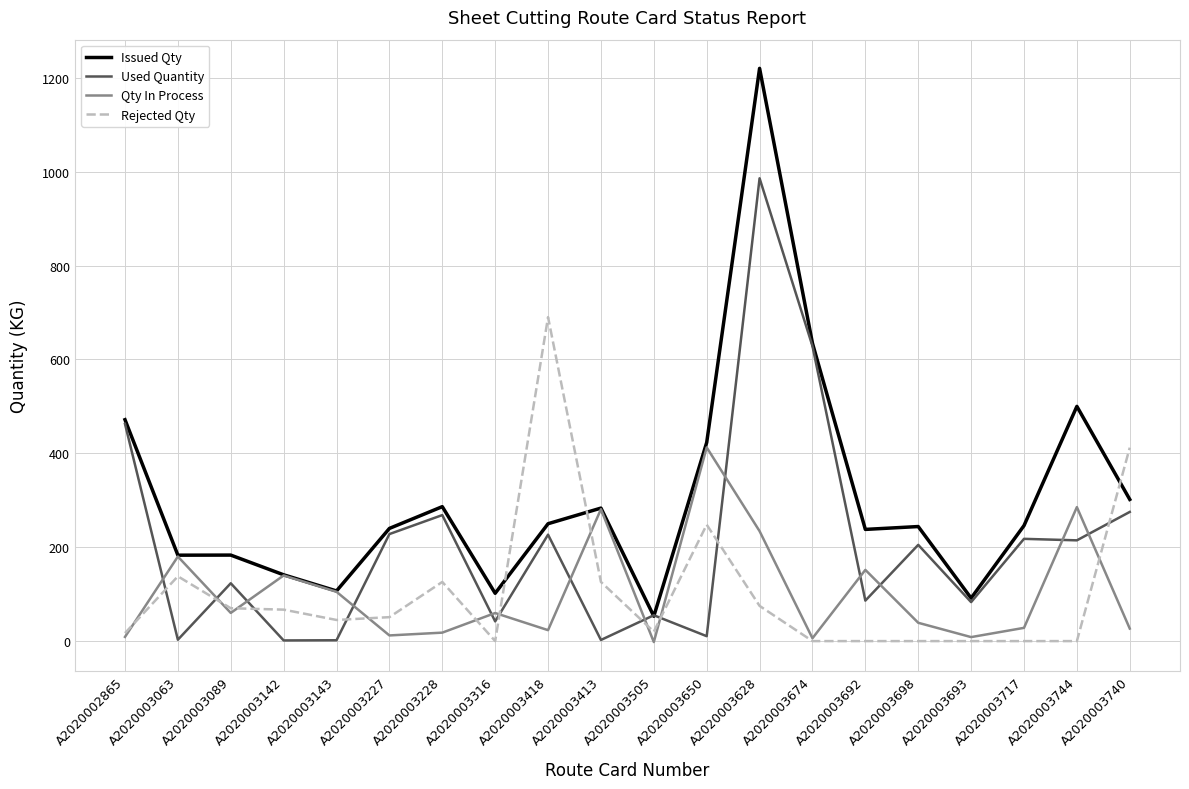

At which category is the sum across all series the highest?

A2020003628